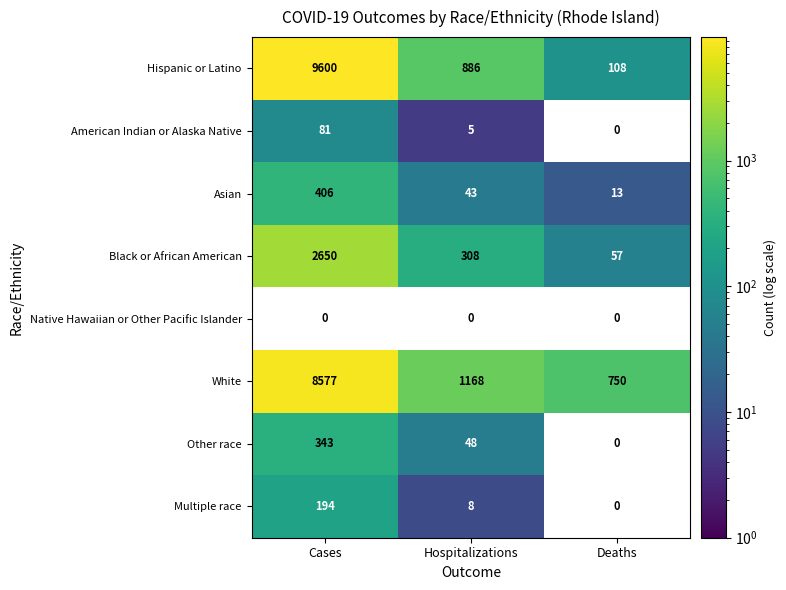

What is the sum of the American Indian or Alaska Native values at Deaths and Hospitalizations?

5